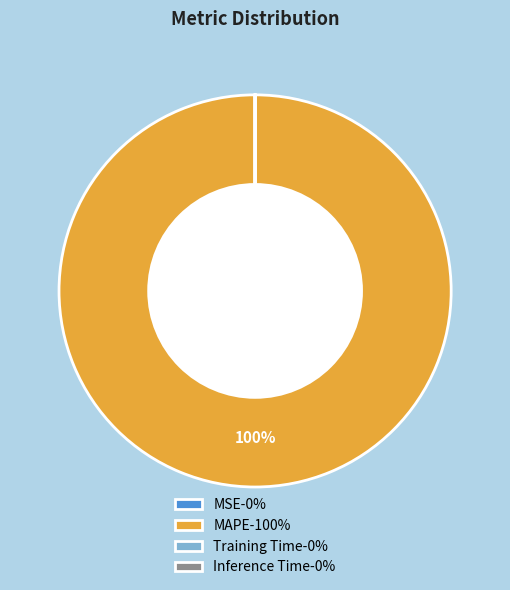

The MAPE-100% slice represents 100% of the pie. True or false?

True